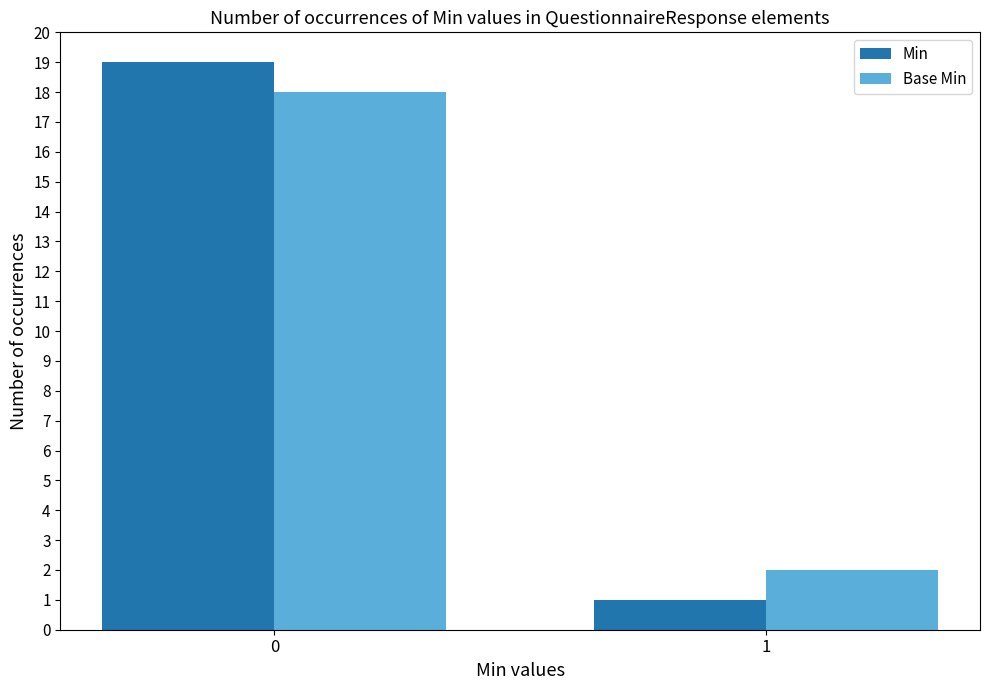

Reading left to right, what are all the values shown in this chart?

Min: 0=19	1=1
Base Min: 0=18	1=2